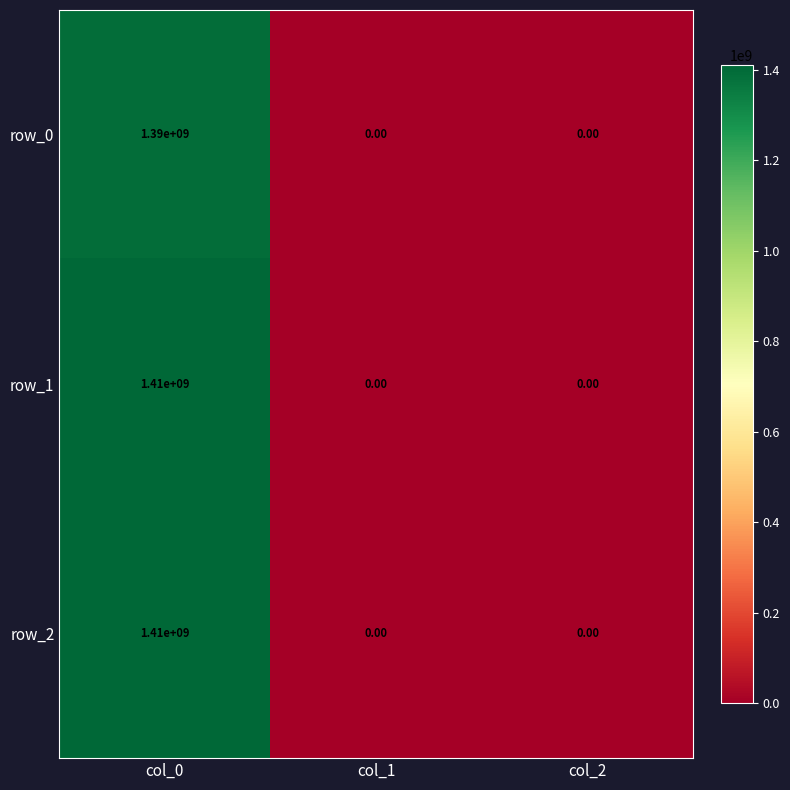

What is the total value across all series at col_0?

4210000000